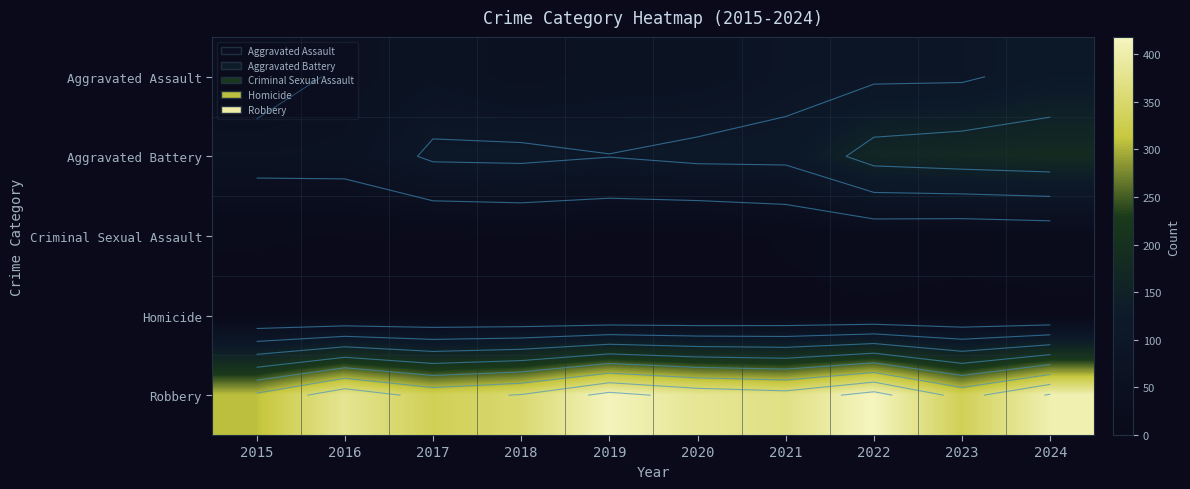

Which series has the largest total across all categories?

Robbery